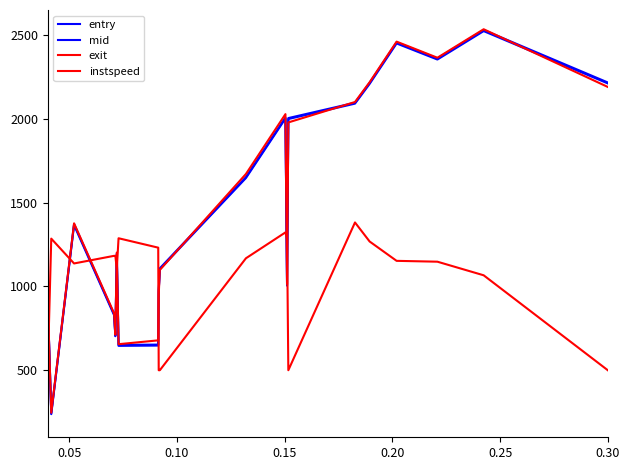

Is this an area chart (filled region under the line)?

No